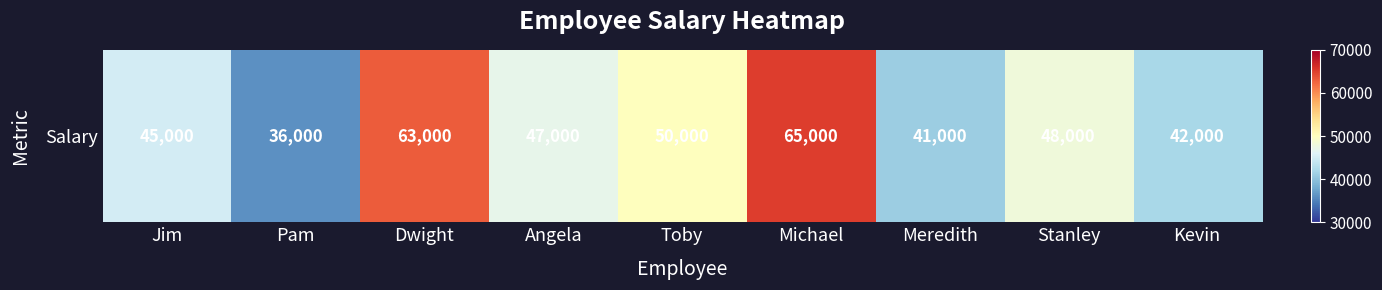

What is the maximum value shown in the chart?

65000